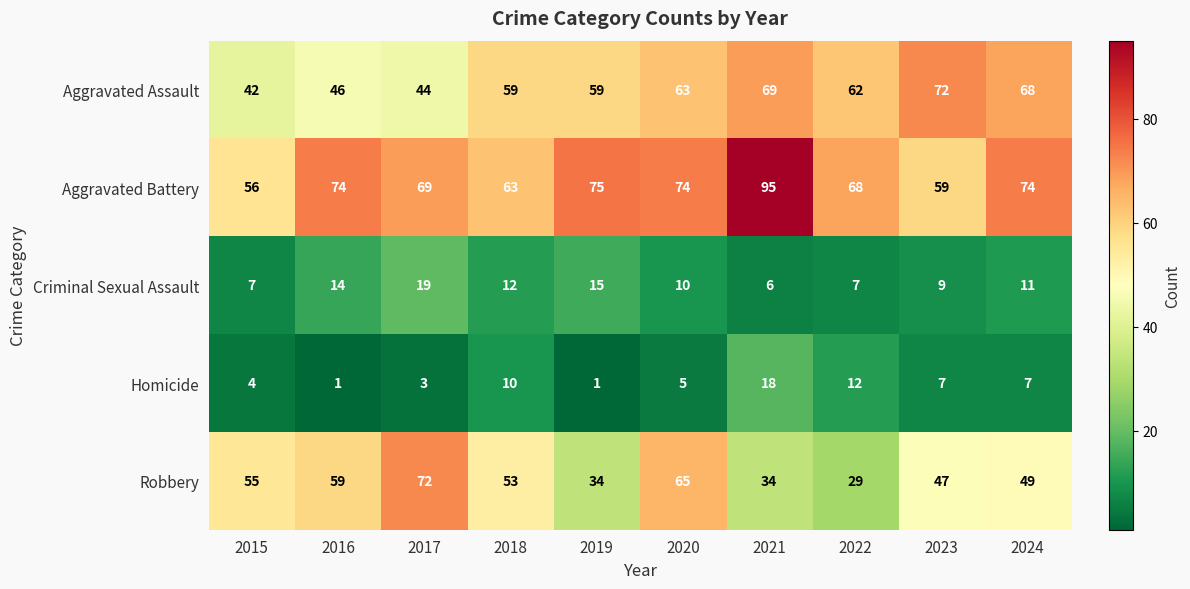

What is the maximum value shown in the chart?

95